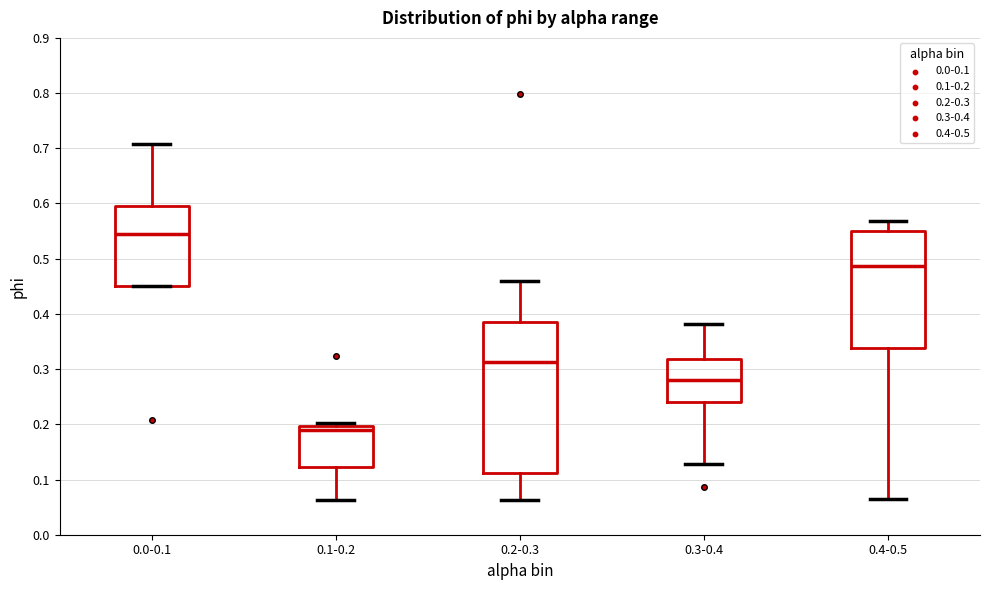

Which box's median line is the highest?

0.0-0.1